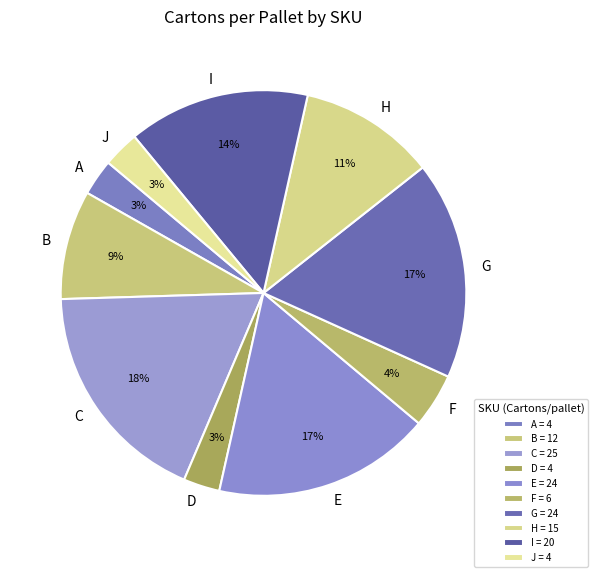

Is I the majority of the pie?

No